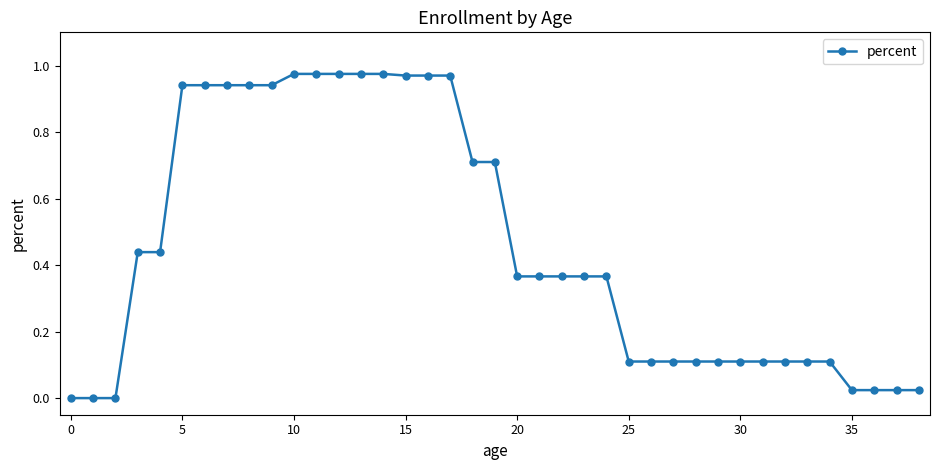

What is the average value?

0.5